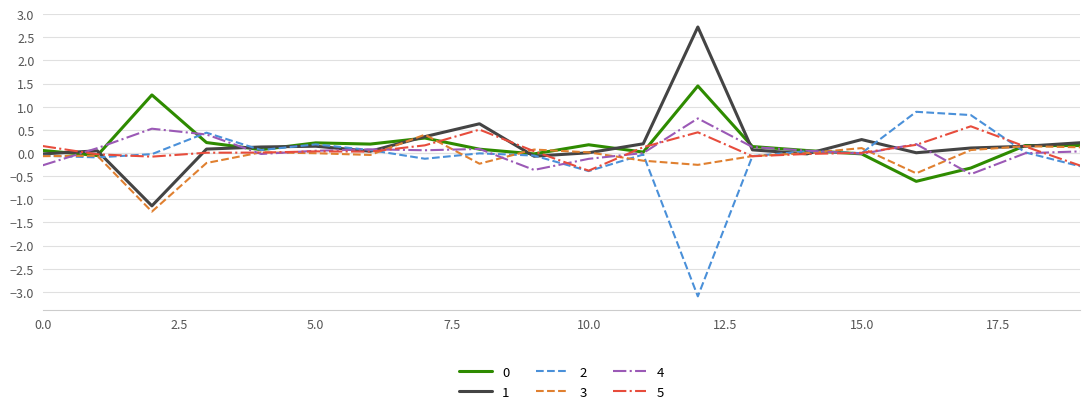

What is the highest value of the 1 series?

2.7